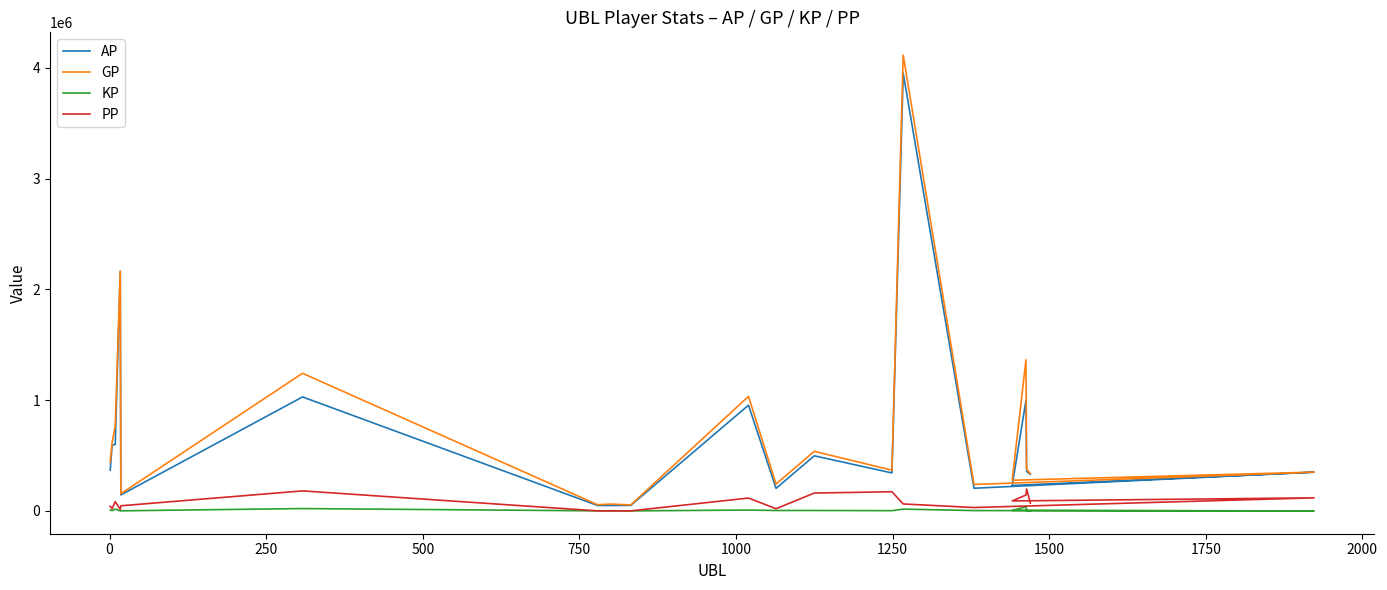

How many interior local valleys does the KP series have?

7